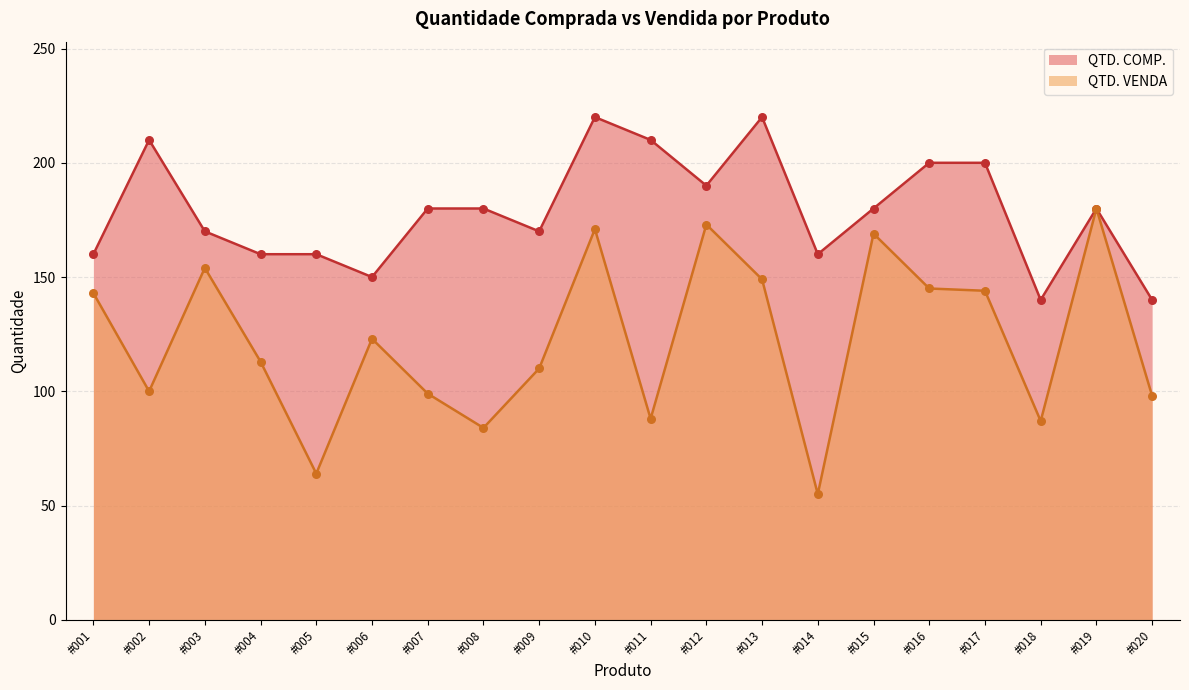

Which series has the largest Y range (max minus min)?

QTD. VENDA